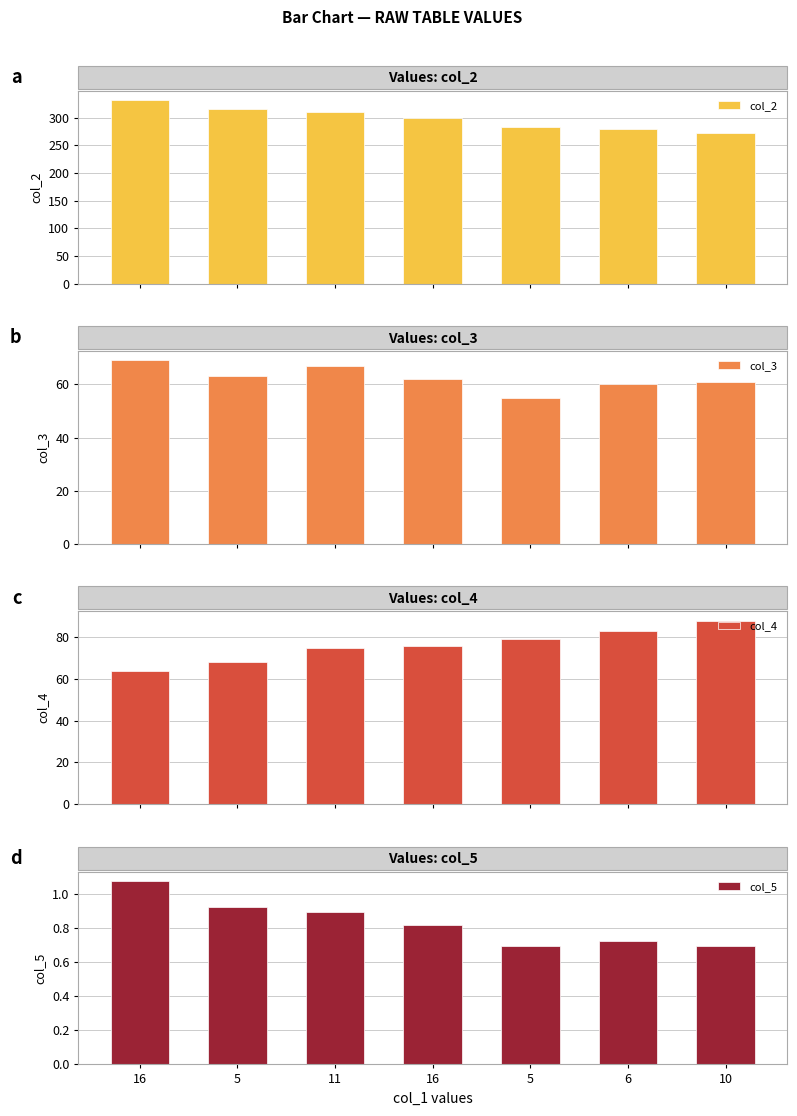

How many distinct data groups are displayed?

4